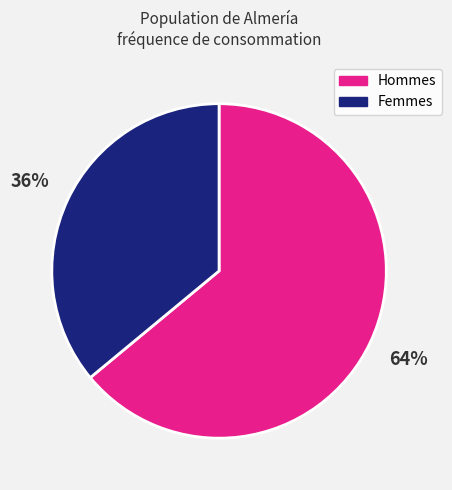

How many slices are in this pie chart?

2